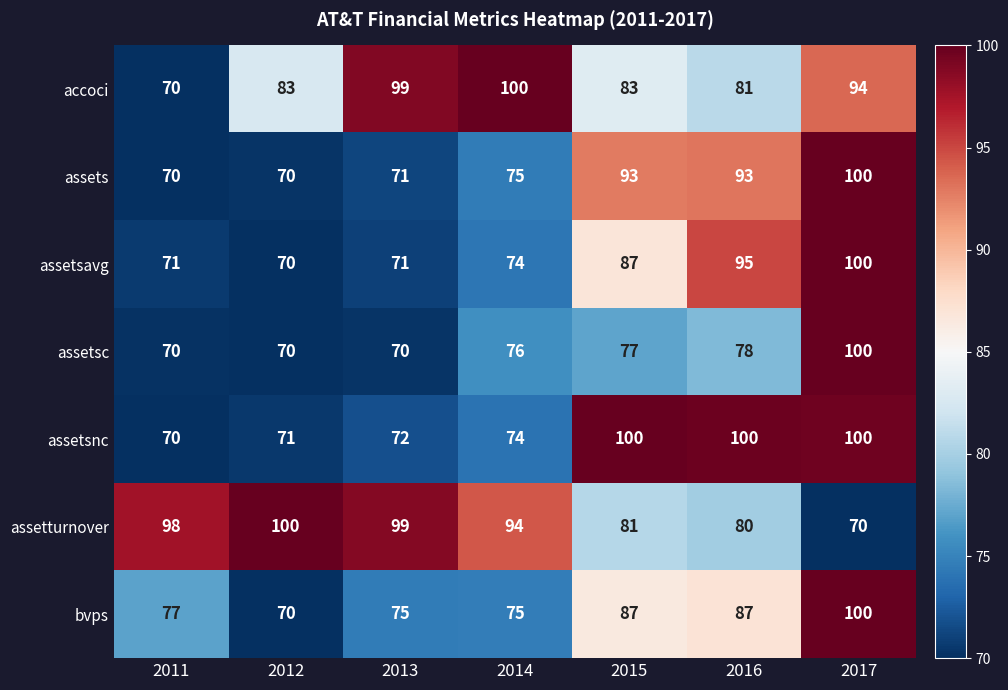

At which category is the sum across all series the highest?

2017